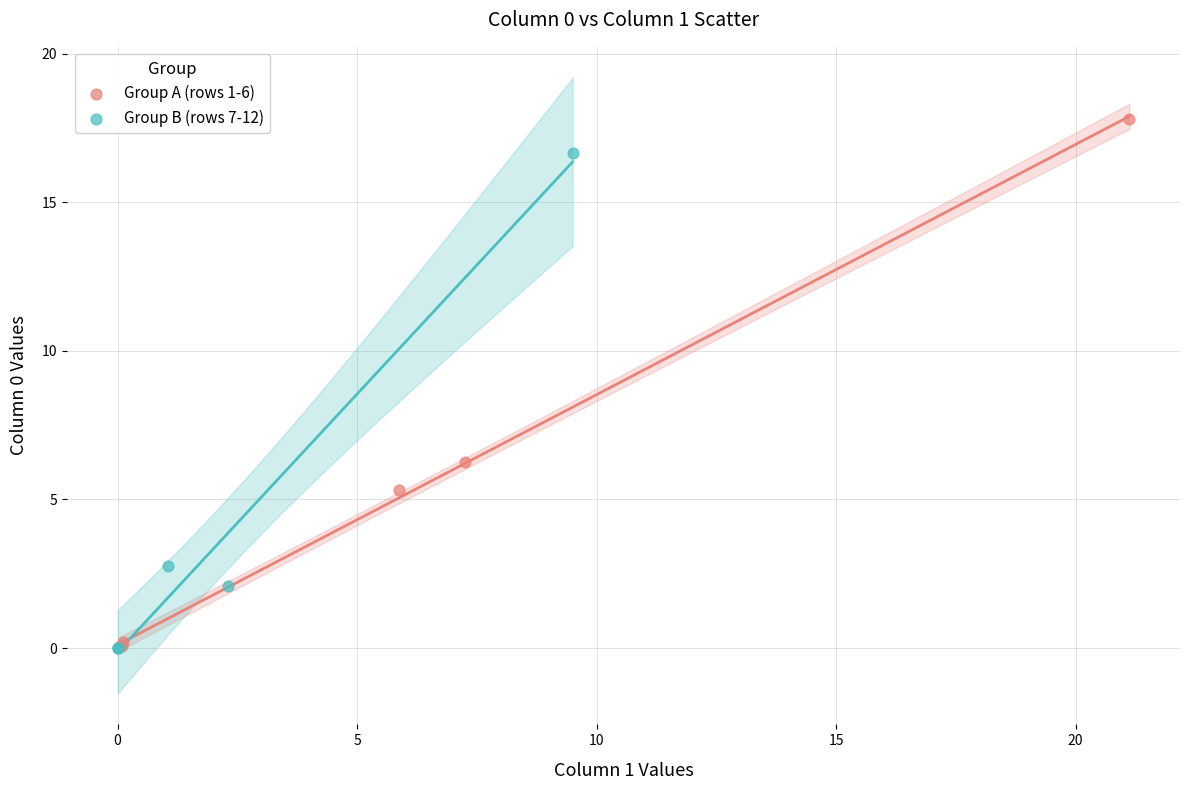

Which series reaches the maximum Y coordinate?

Group A (rows 1-6)